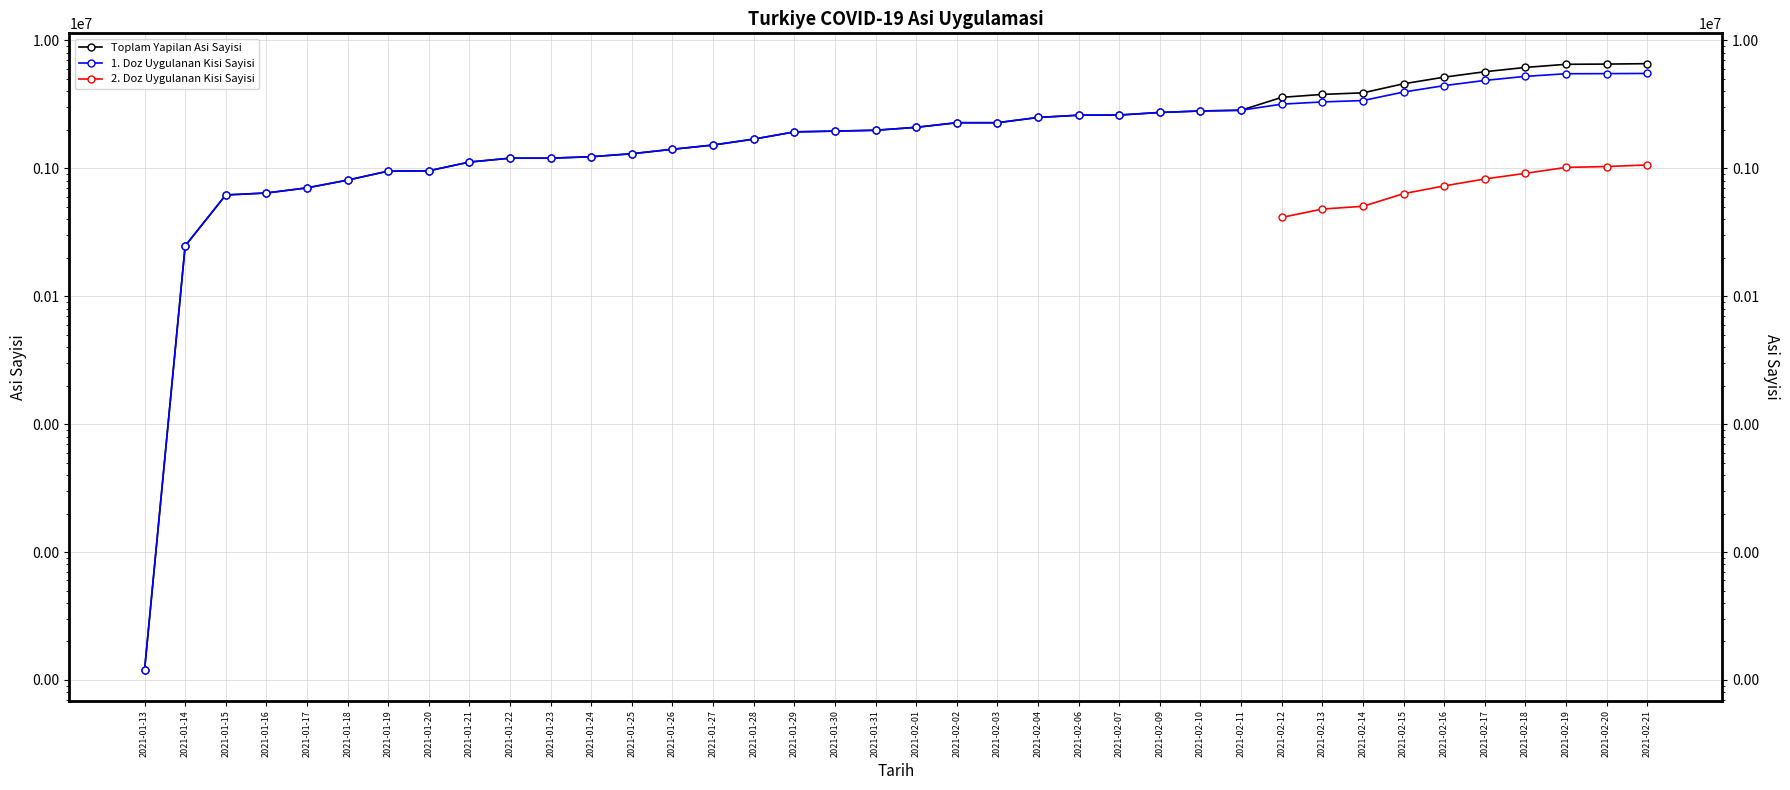

True or false: 1. Doz Uygulanan Kisi Sayisi and Toplam Yapilan Asi Sayisi intersect in this chart.

False